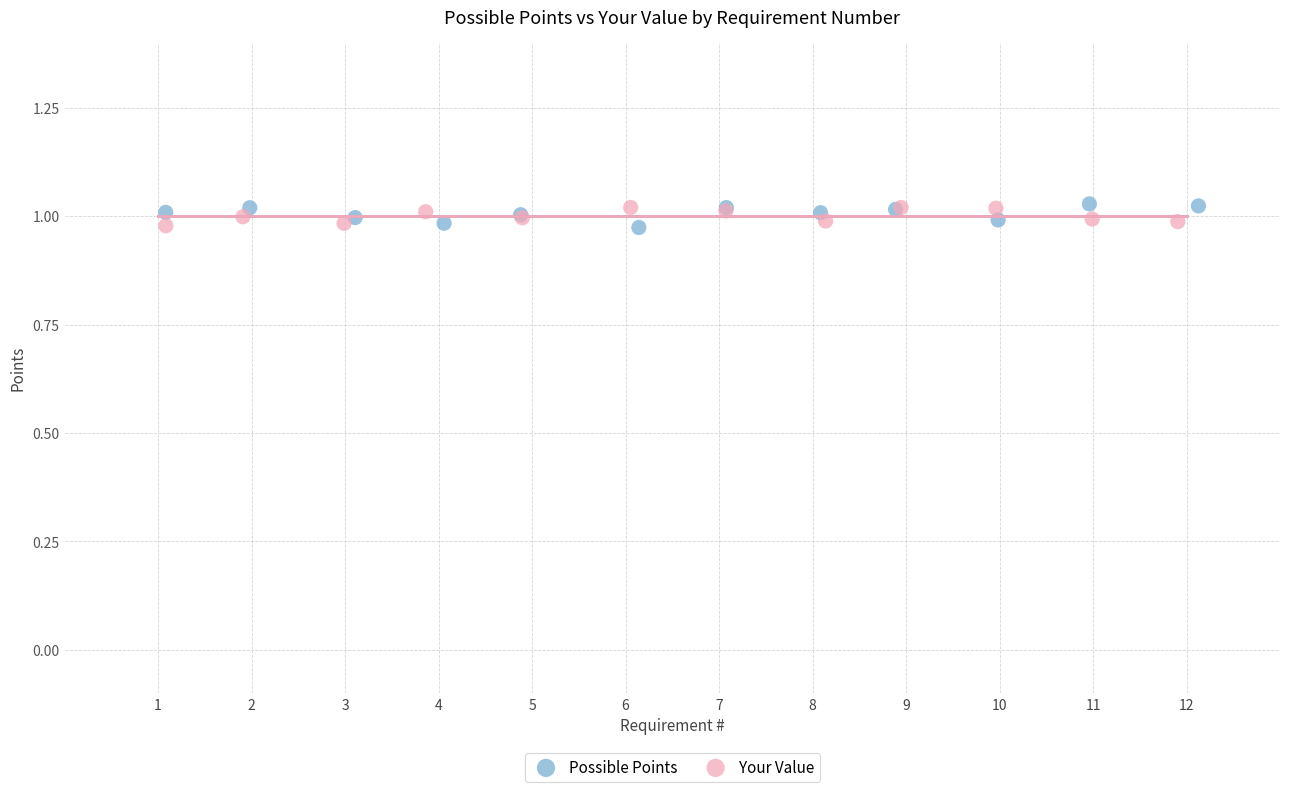

What are all the series names shown in the legend?

Possible Points, Your Value